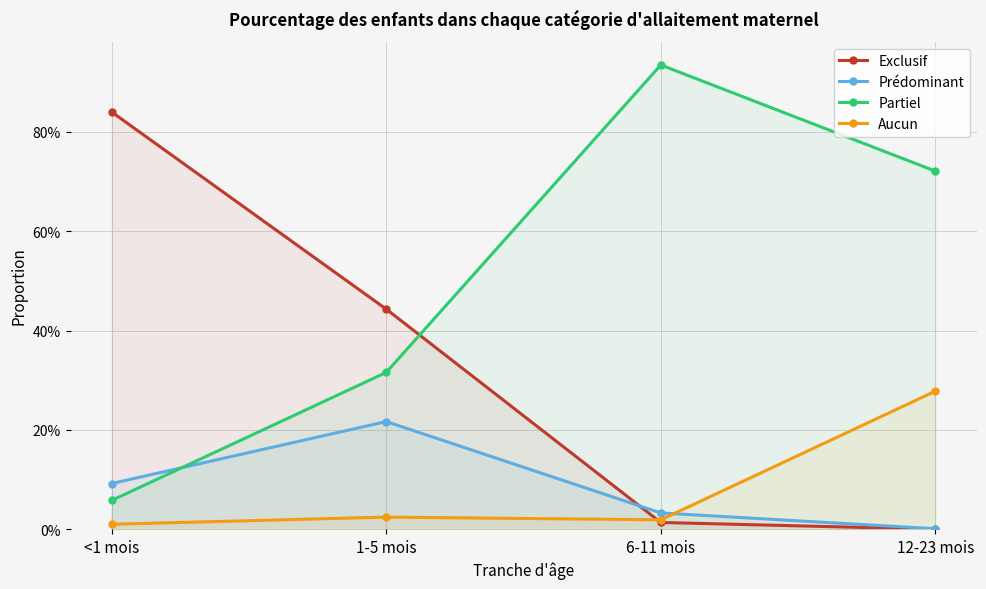

True or false: Partiel and Prédominant cross at least once.

True